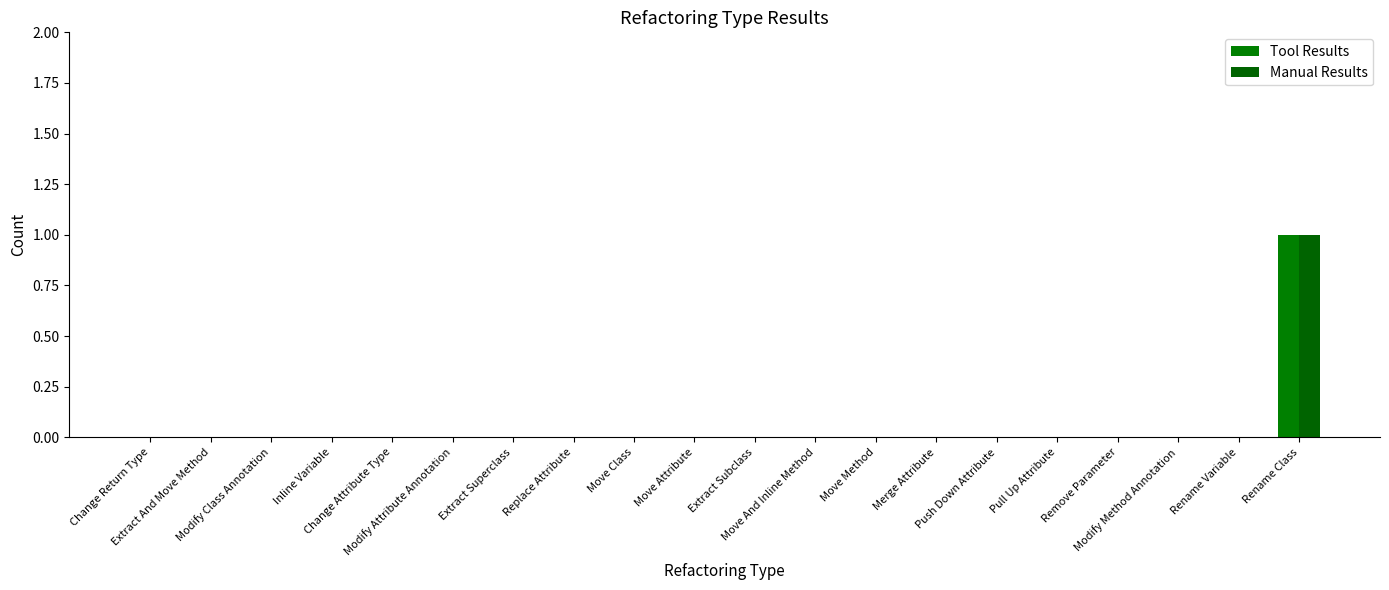

How many Tool Results values are between 0 and 1?

20